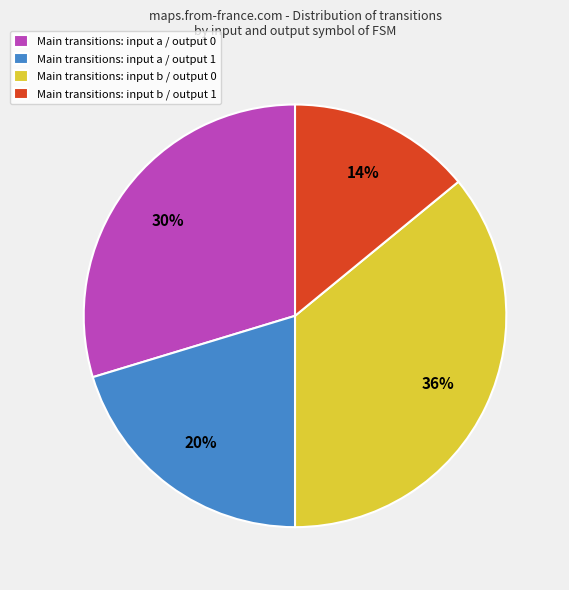

To the nearest percent, what portion does Main transitions: input b / output 1 represent?

14%